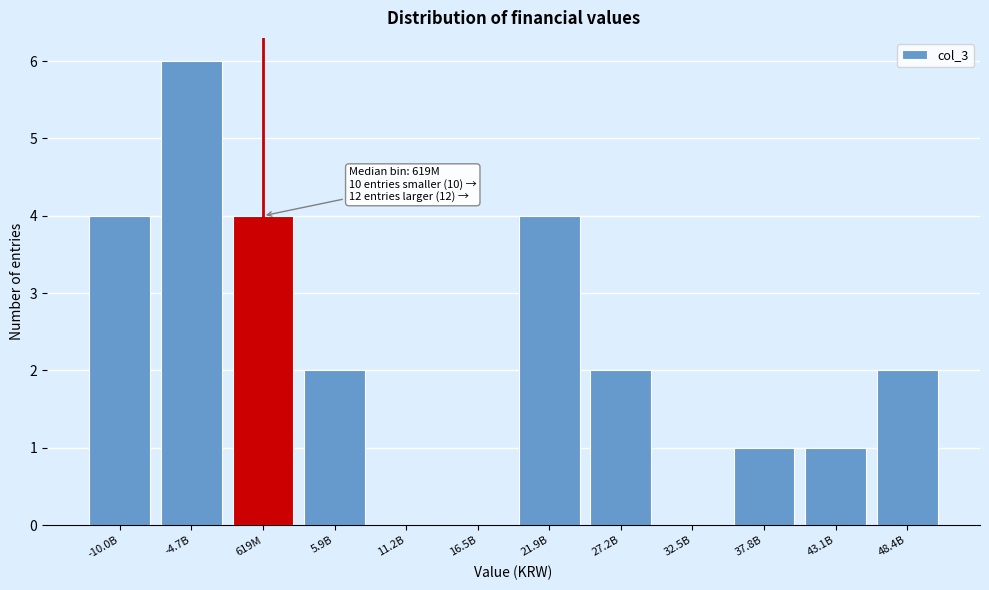

Reading left to right, extract all data points from this chart.

-10.0B=4	-4.7B=6	619M=4	5.9B=2	11.2B=0	16.5B=0	21.9B=4	27.2B=2	32.5B=0	37.8B=1	43.1B=1	48.4B=2